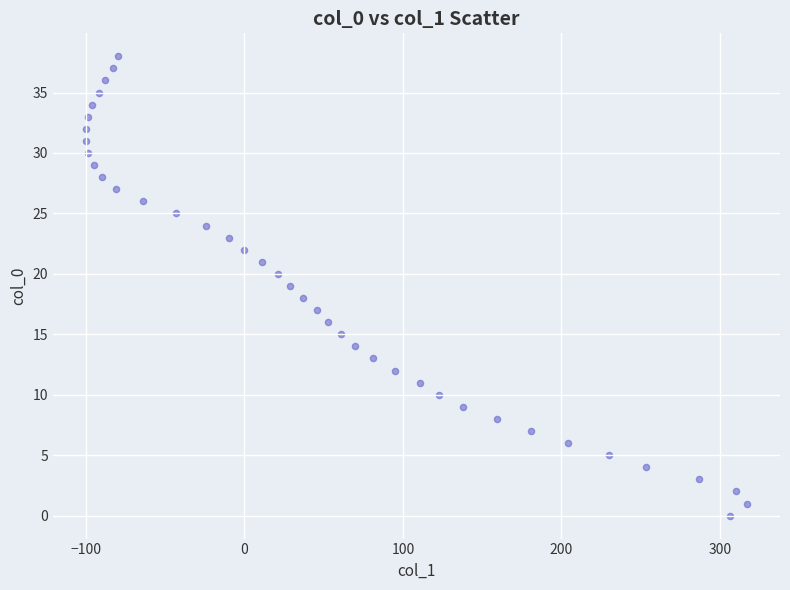

What is the range of X values (max minus min)?

417